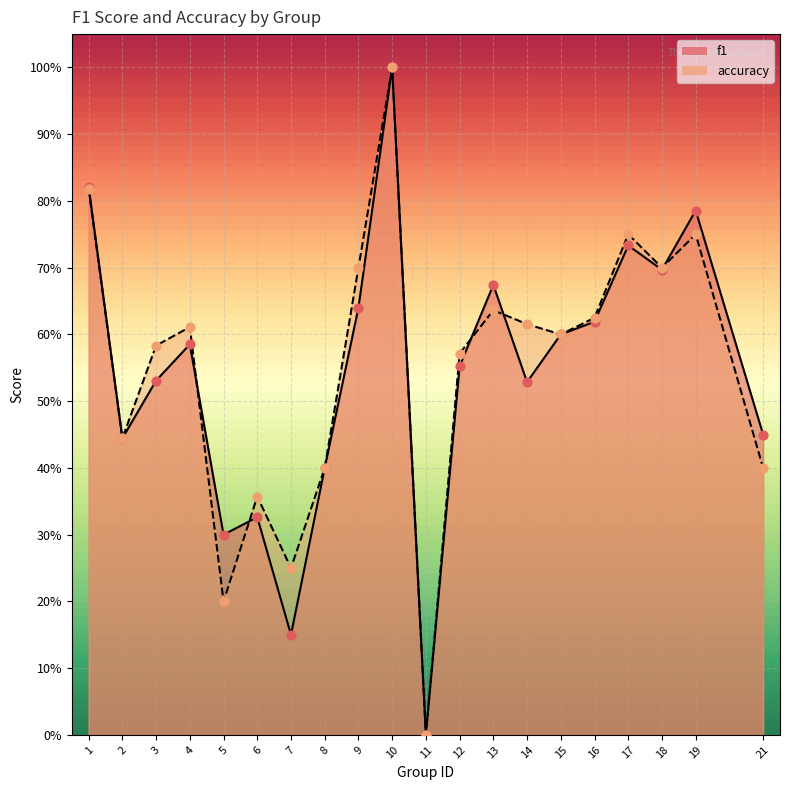

Which series reaches the maximum Y coordinate?

f1